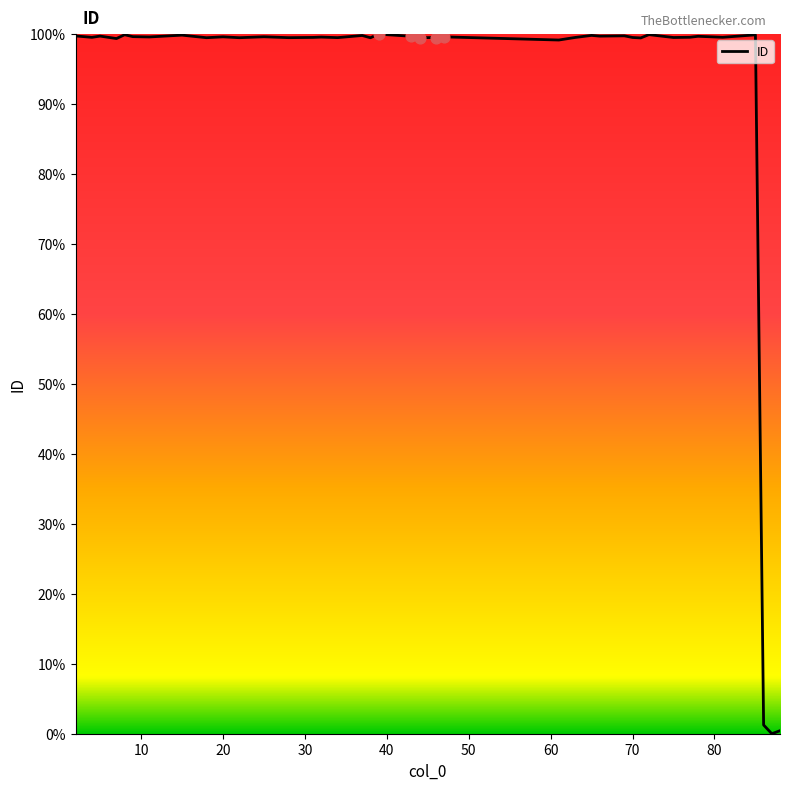

What is the greatest value displayed?

100.0